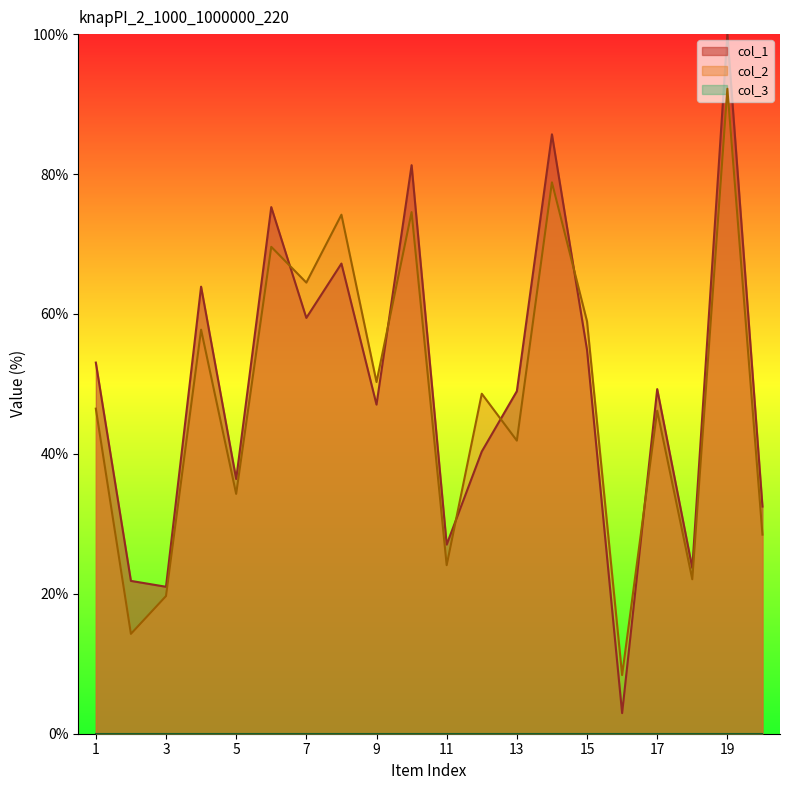

At which label does col_1 reach its peak?

19